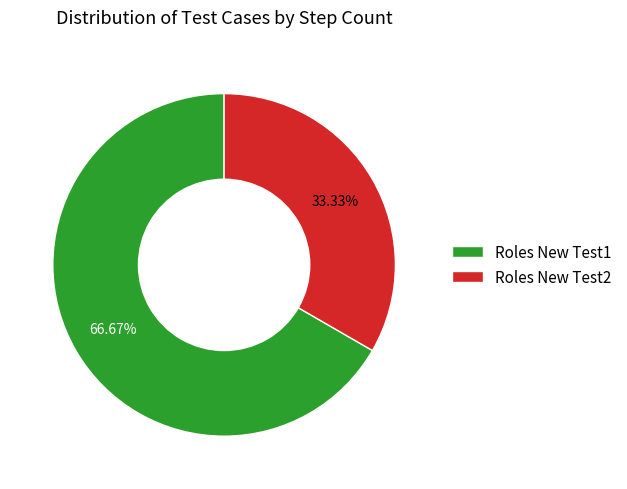

Is it true that Roles New Test1 is 67% of the pie?

True